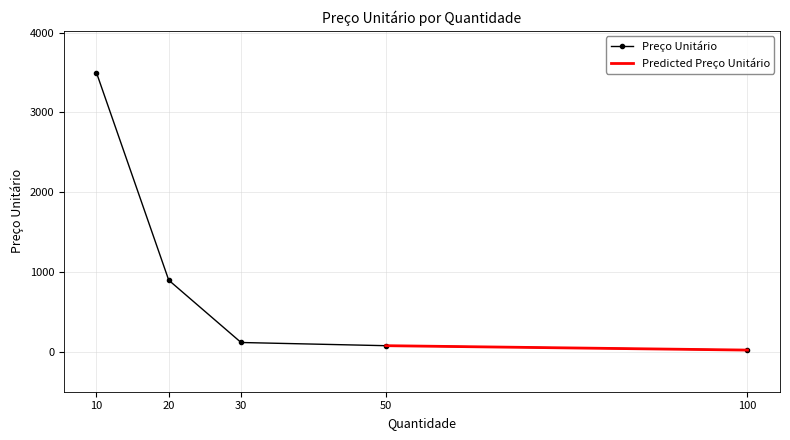

How many values are below 120?

2